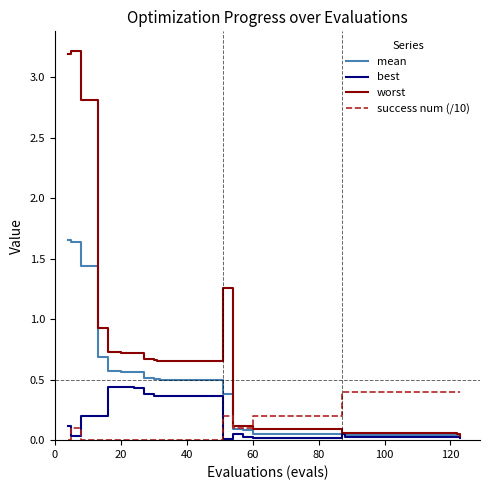

Which series has the largest total across all categories?

worst